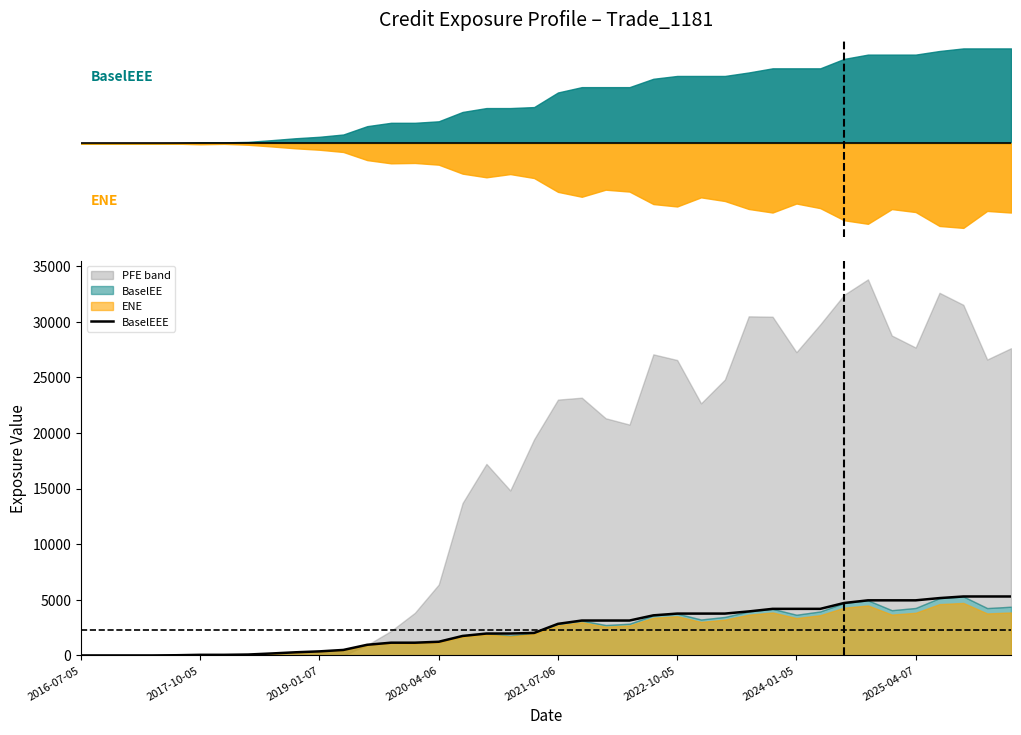

At which category does the chart reach its minimum across all series?

2016-07-05